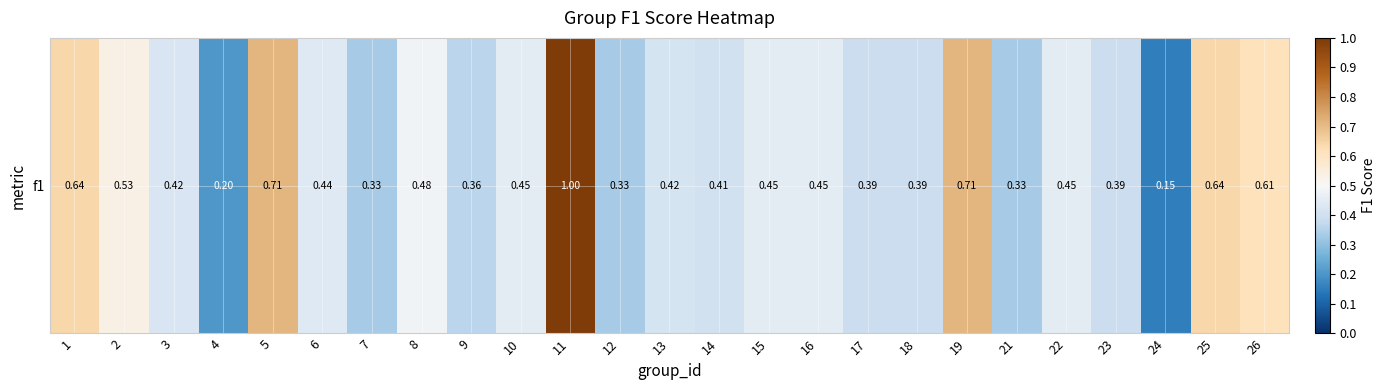

What is the approximate value at 23?

0.4